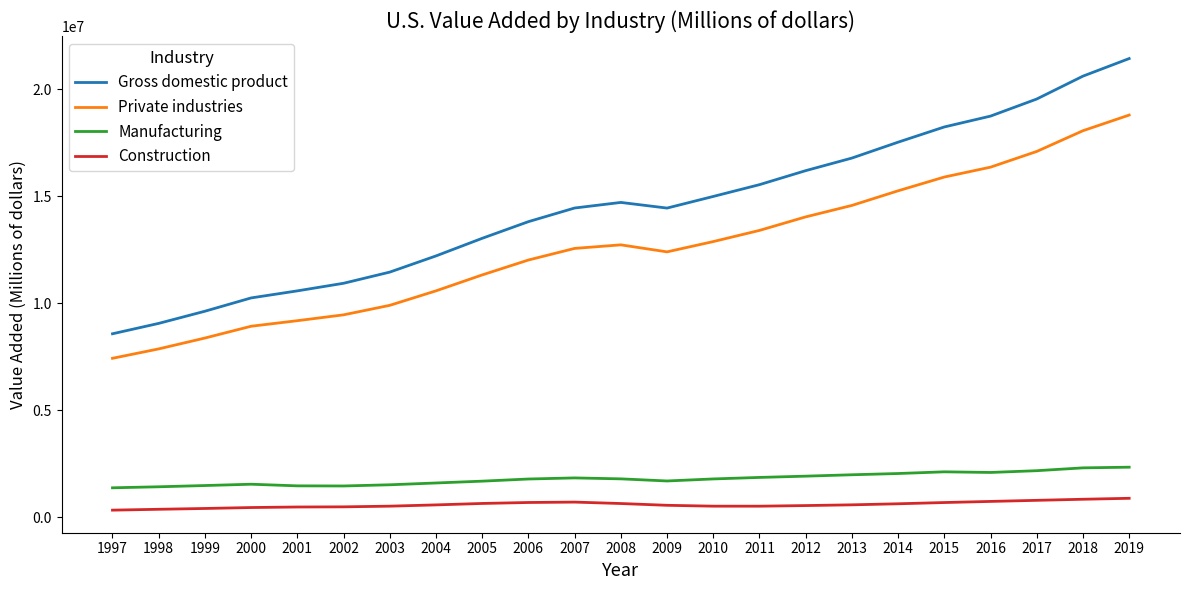

True or false: Construction and Private industries intersect in this chart.

False